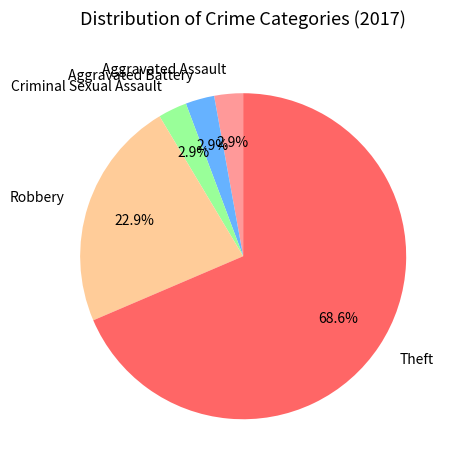

Which has a higher value, Theft or Aggravated Battery?

Theft